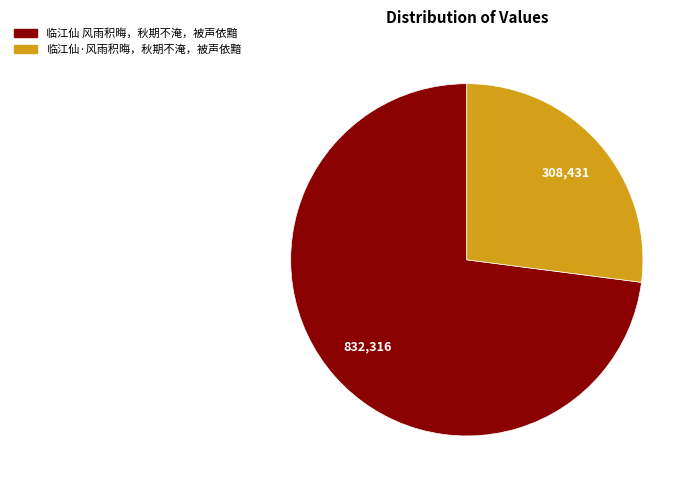

What is the ratio of the value at 临江仙·风雨积晦，秋期不淹，被声依黯 to the value at 临江仙 风雨积晦，秋期不淹，被声依黯?

0.4